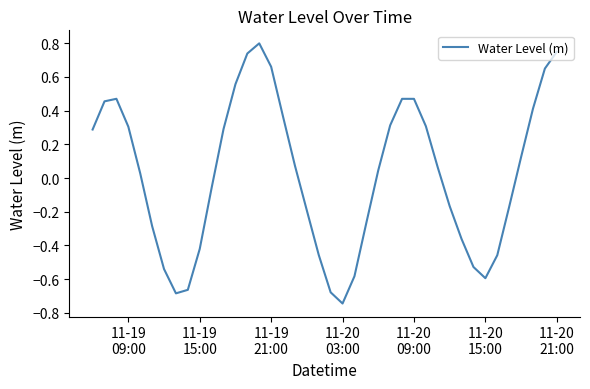

What is the maximum value shown in the chart?

0.8